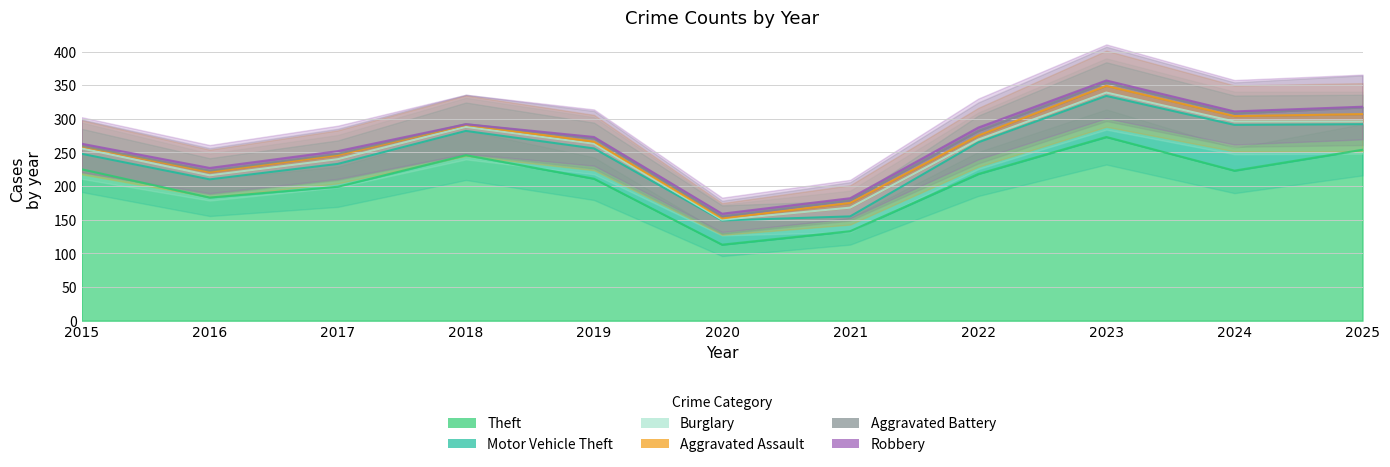

How many lines are shown in the chart?

6